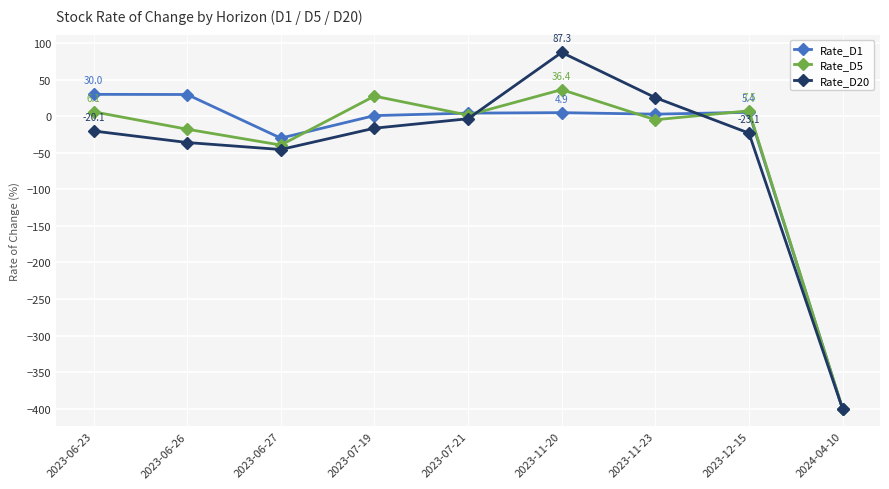

At which label is Rate_D5 closest to -181?

2023-06-27